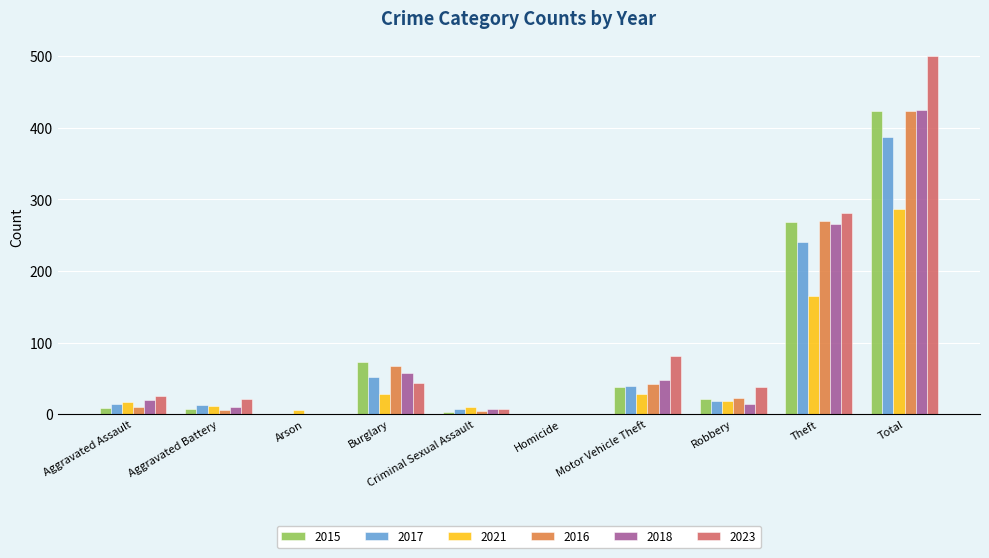

Are the bars grouped side by side (vs. stacked)?

Yes